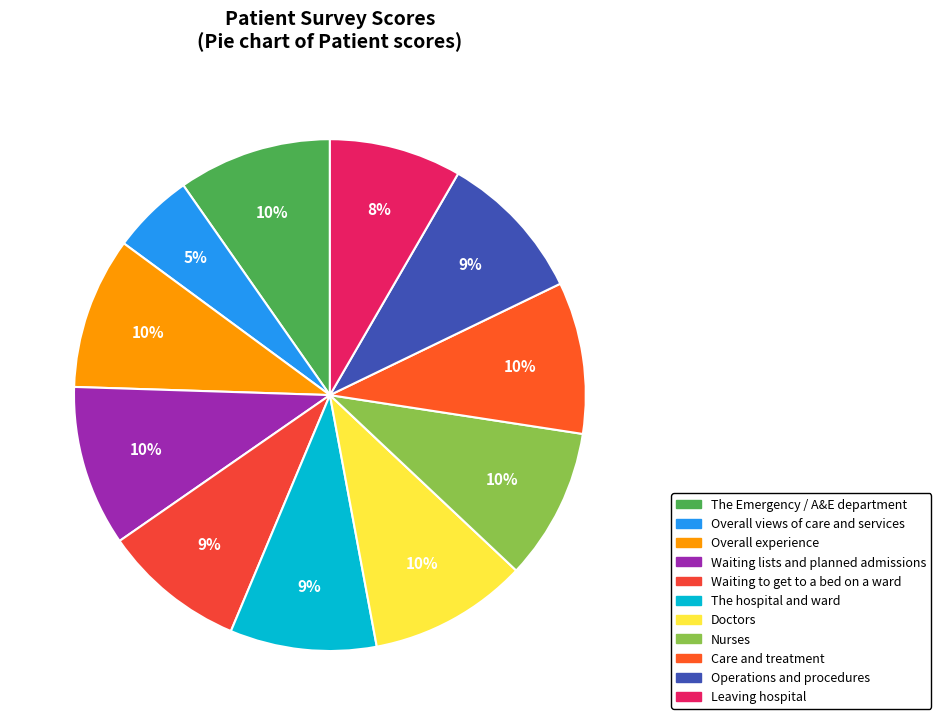

What is the total percentage of Overall views of care and services and Overall experience?

14.8%